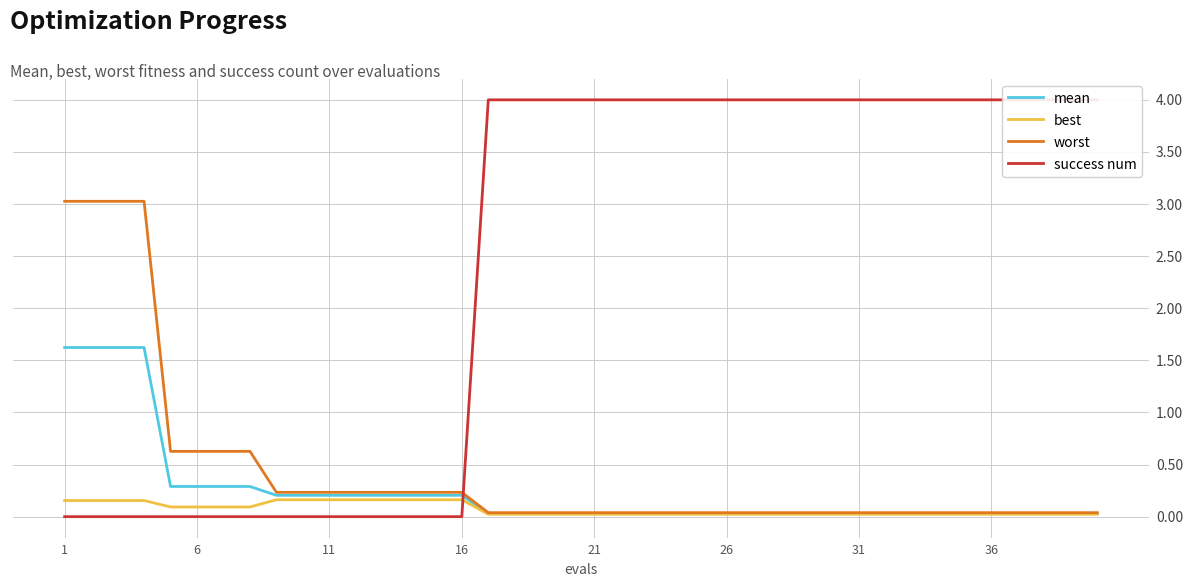

True or false: mean has a value of 0.5 at 1.

False